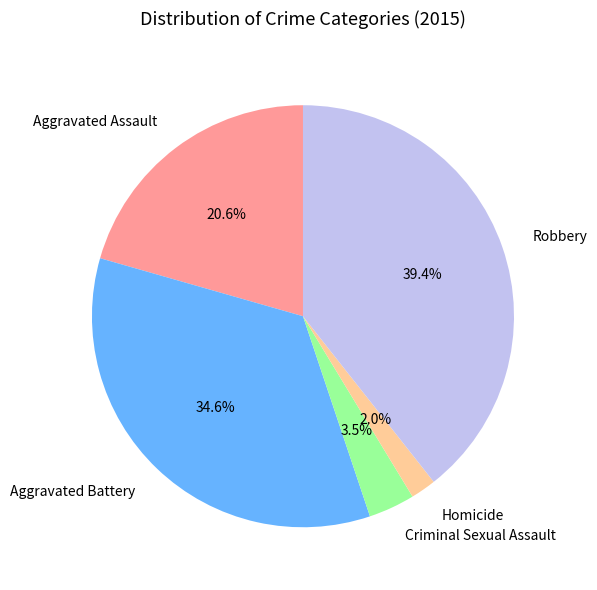

Which slice is the largest?

Robbery